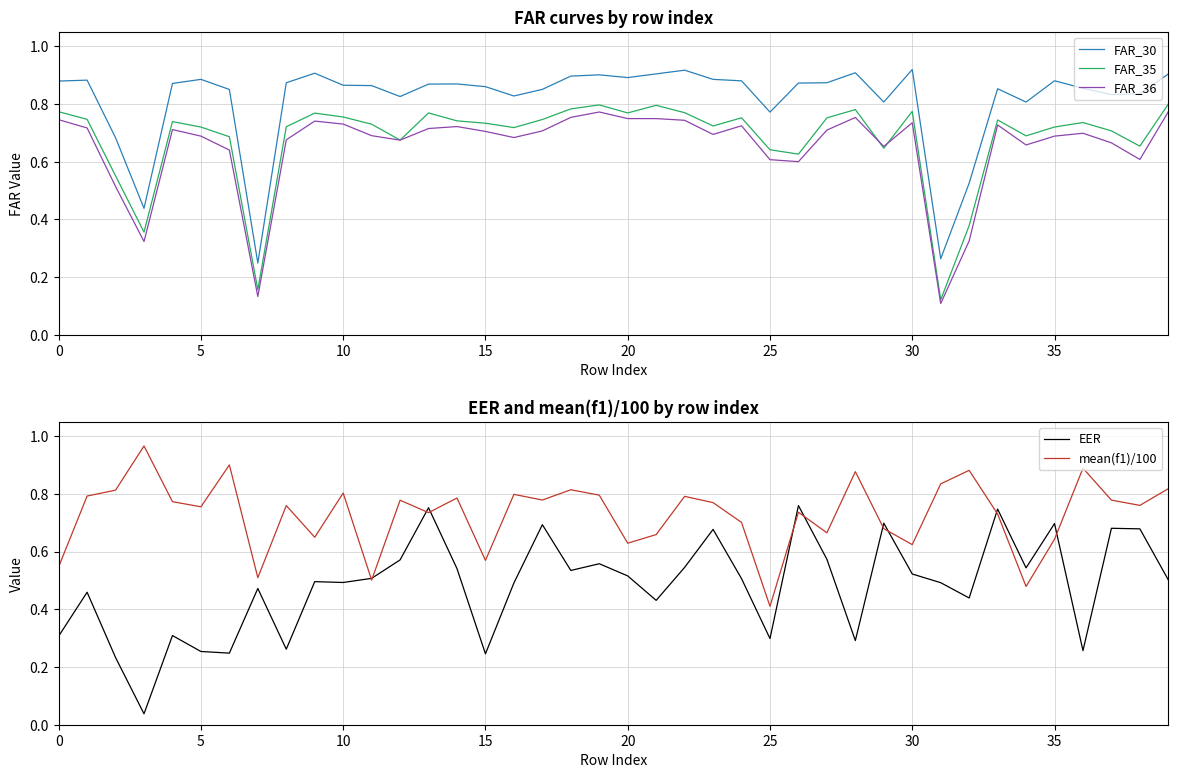

True or false: FAR_30 and FAR_35 intersect in this chart.

False